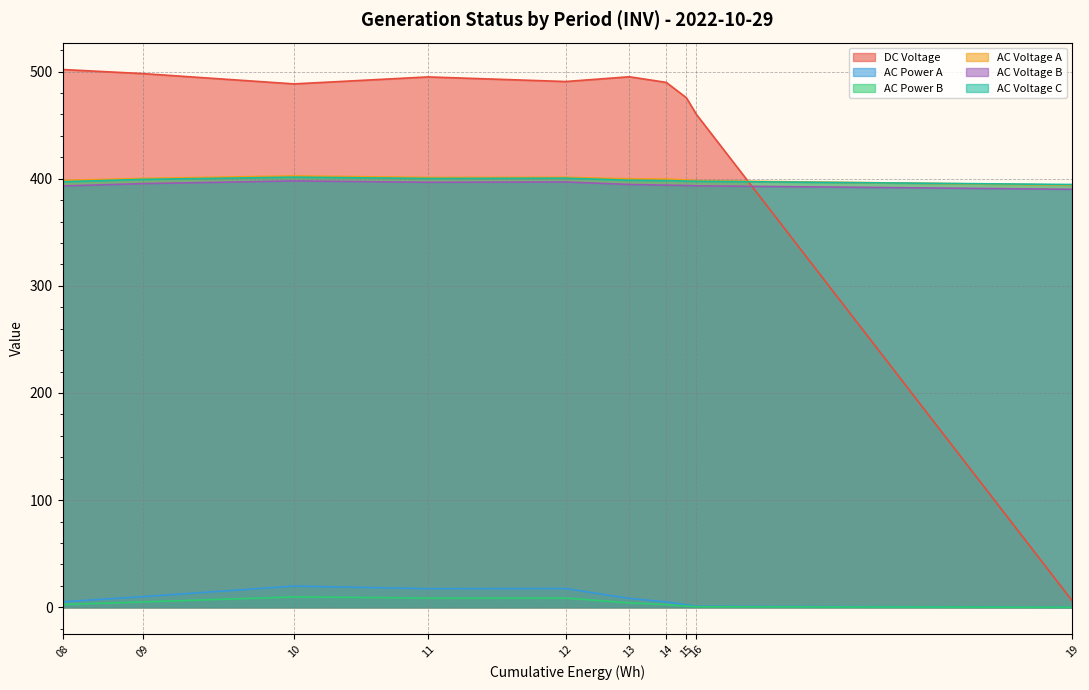

Where do AC Voltage C and AC Voltage A first cross each other?

16 and 19